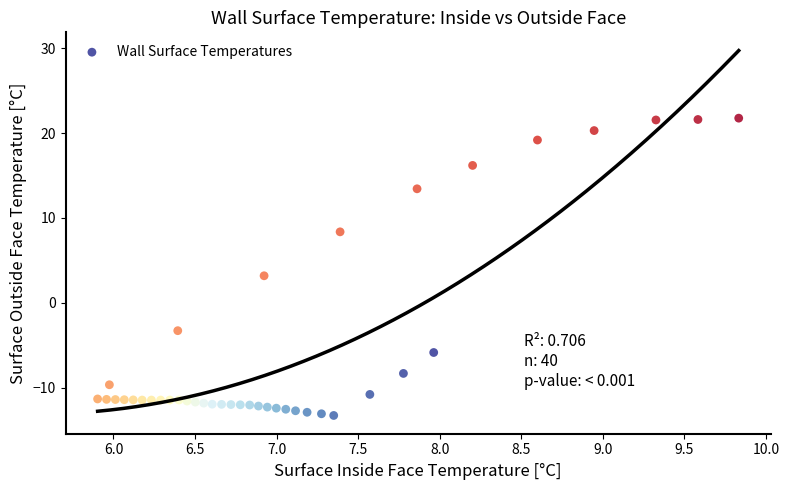

What is the range of X values (max minus min)?

3.9